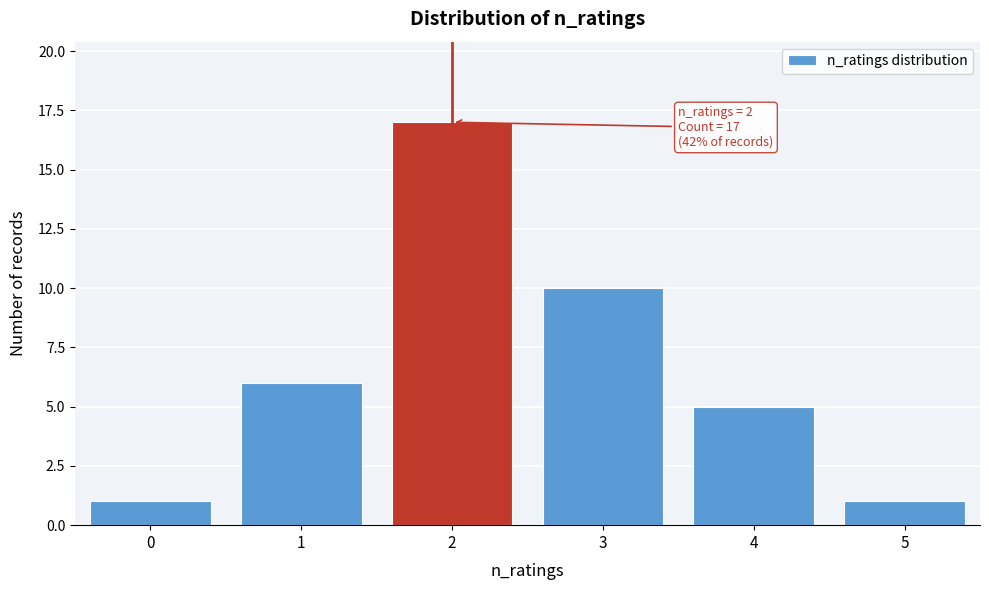

Reading right to left, list all the values displayed in this chart.

5=1	4=5	3=10	2=17	1=6	0=1